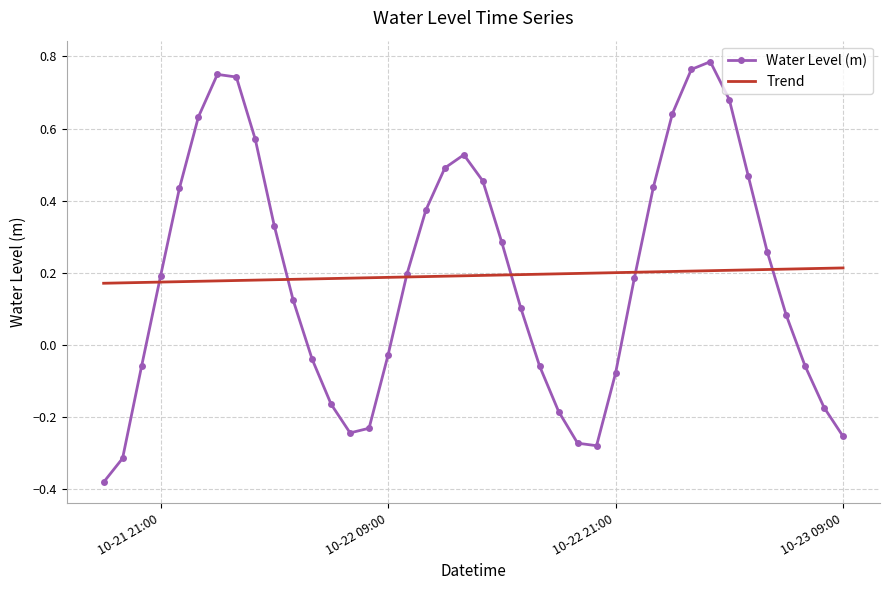

Rank the series by their maximum value, from lowest to highest.

Trend, Water Level (m)